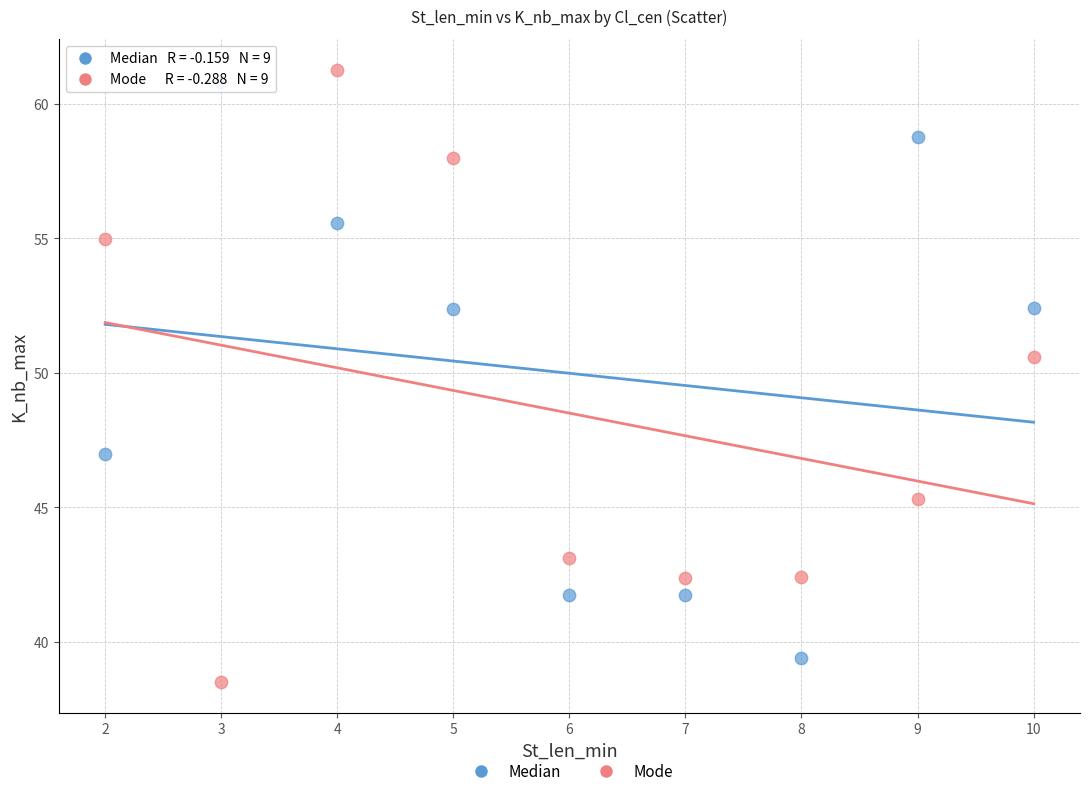

In the Mode series, what Y value is closest to 49?

50.6